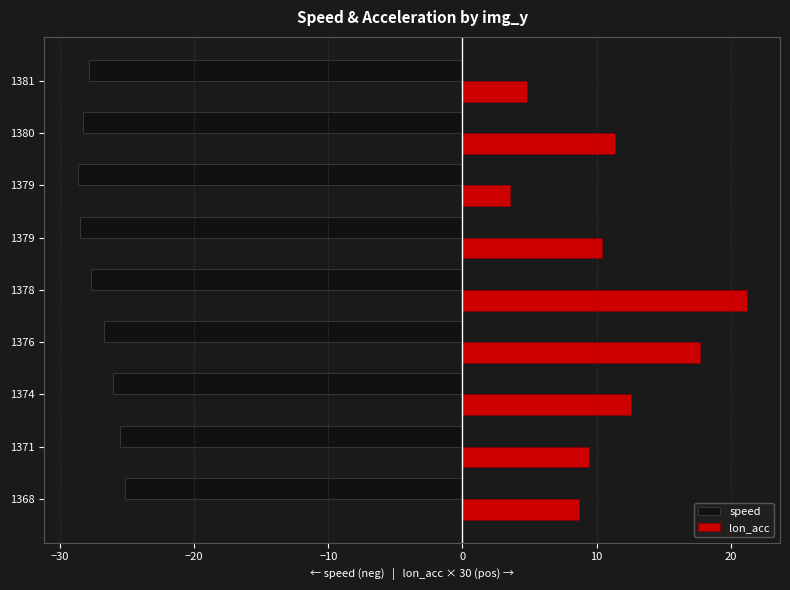

How many categories are shown in the chart?

9